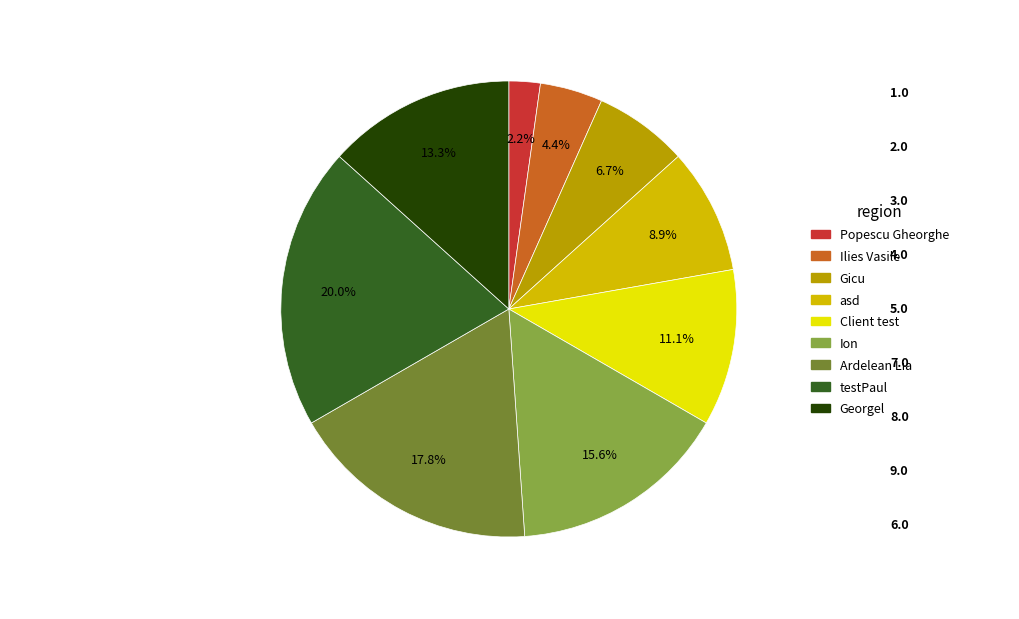

Is it true that Gicu is 7% of the pie?

True